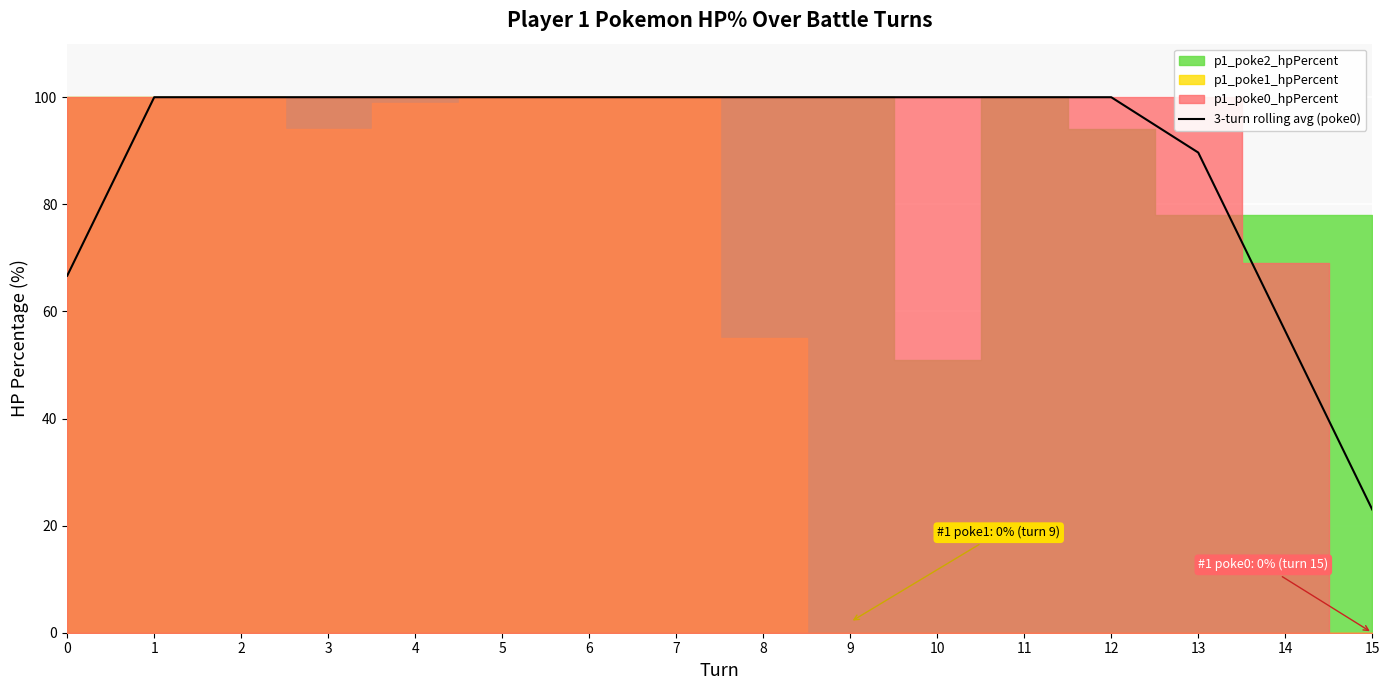

Rank the categories by value from lowest to highest.

15, 14, 0, 13, 1, 2, 3, 4, 5, 6, 7, 8, 9, 10, 11, 12